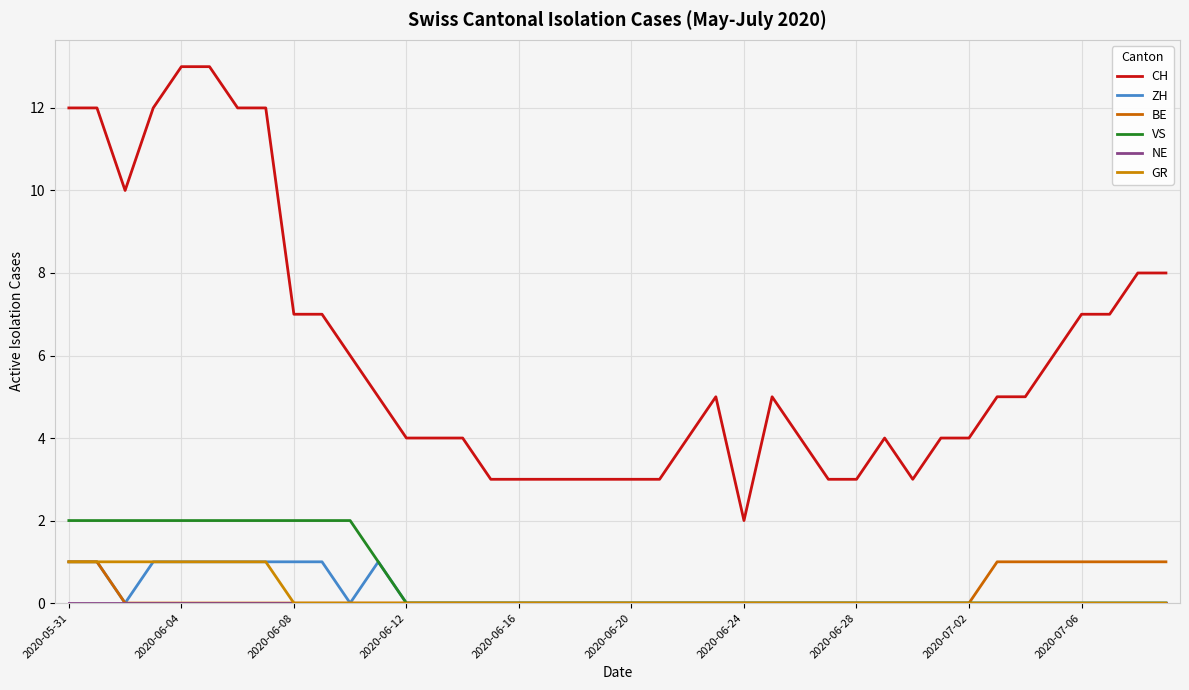

Does the chart have visible grid lines?

Yes